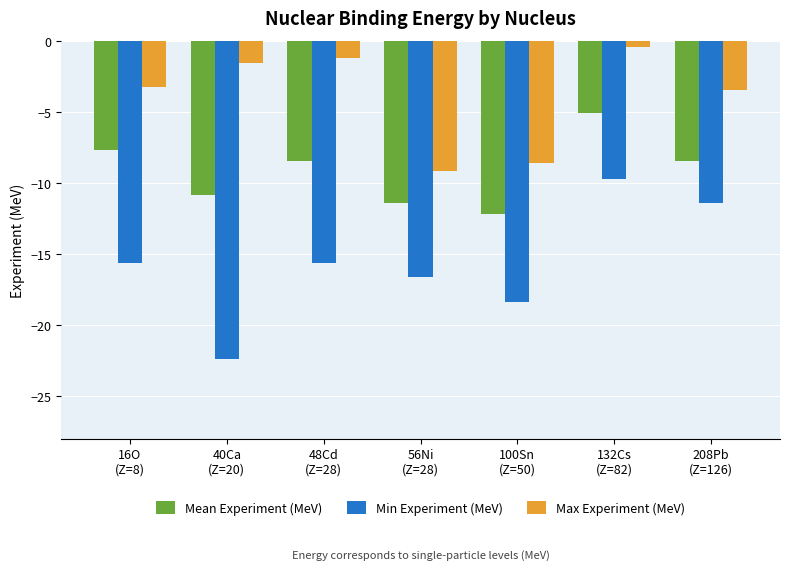

How many categories are shown in the chart?

7